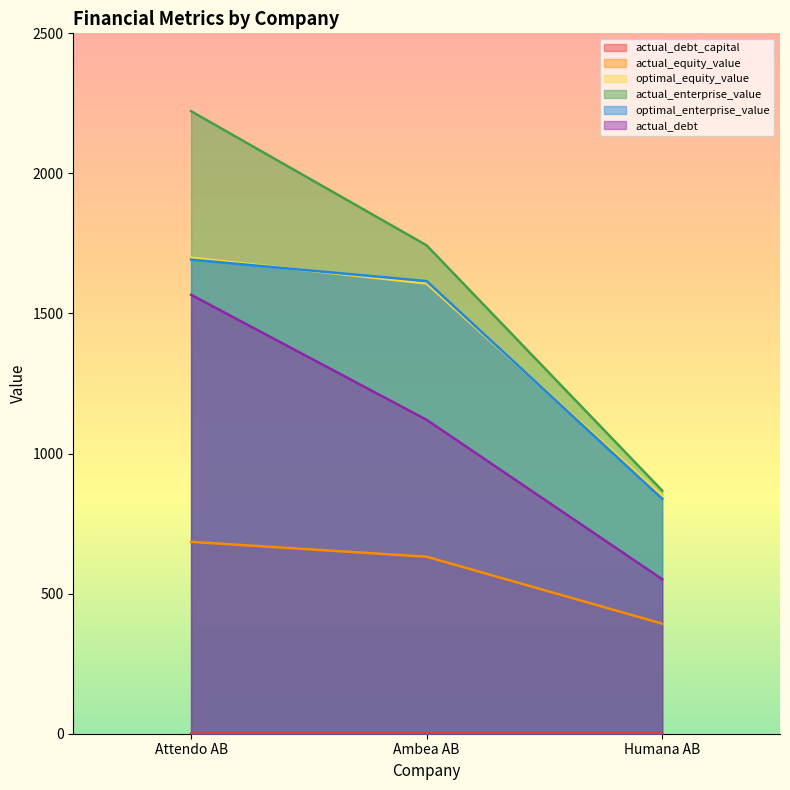

What is the difference between the highest and lowest values at Attendo AB?

2221.4